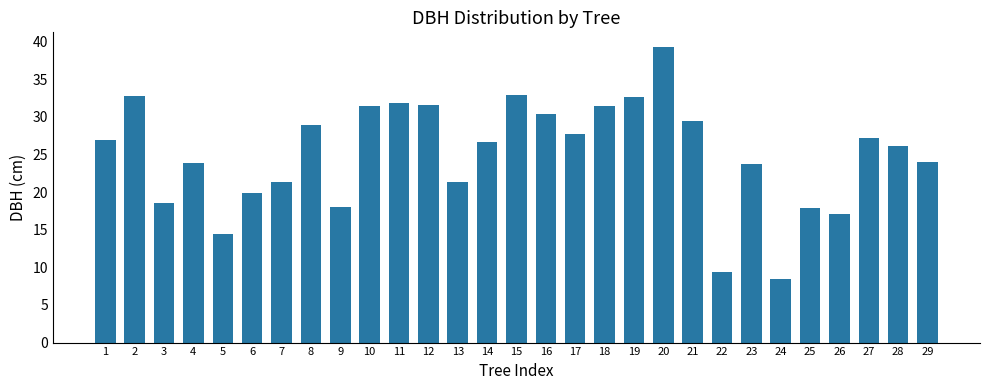

How many bars are there in total?

29